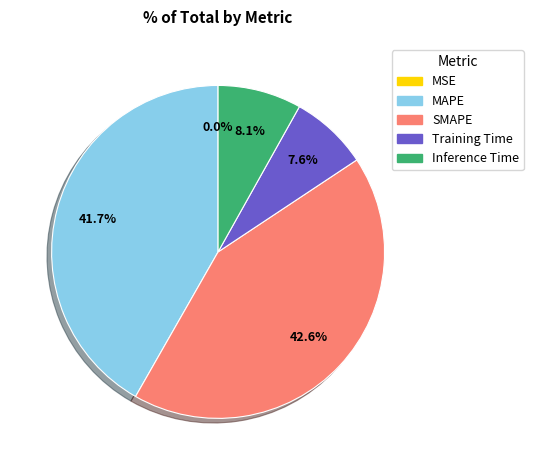

To the nearest percent, what is the combined percentage of Training Time and MAPE?

49%